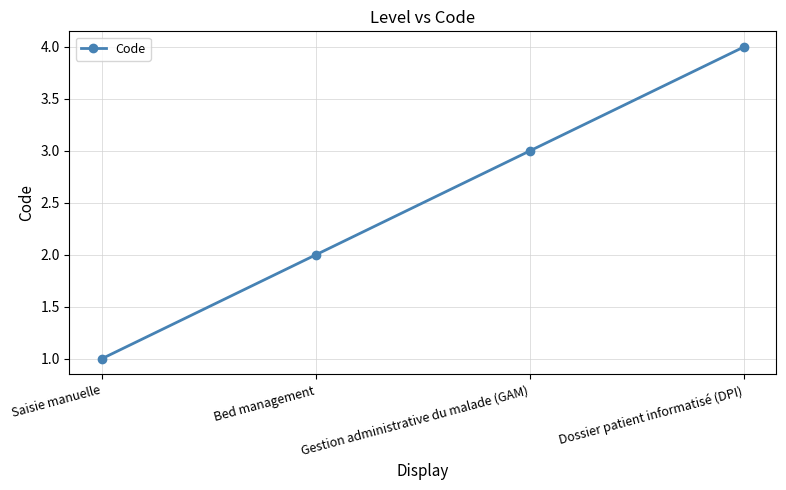

Reading right to left, extract all data points from this chart.

Dossier patient informatisé (DPI)=4	Gestion administrative du malade (GAM)=3	Bed management=2	Saisie manuelle=1